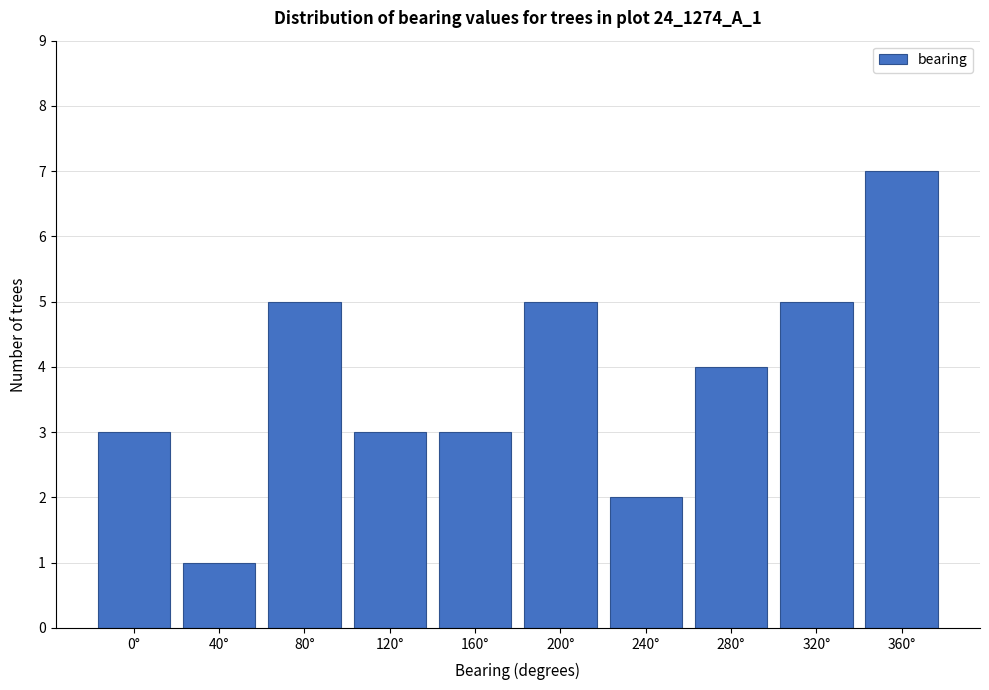

Reading left to right, extract all data points from this chart.

0°=3	40°=1	80°=5	120°=3	160°=3	200°=5	240°=2	280°=4	320°=5	360°=7